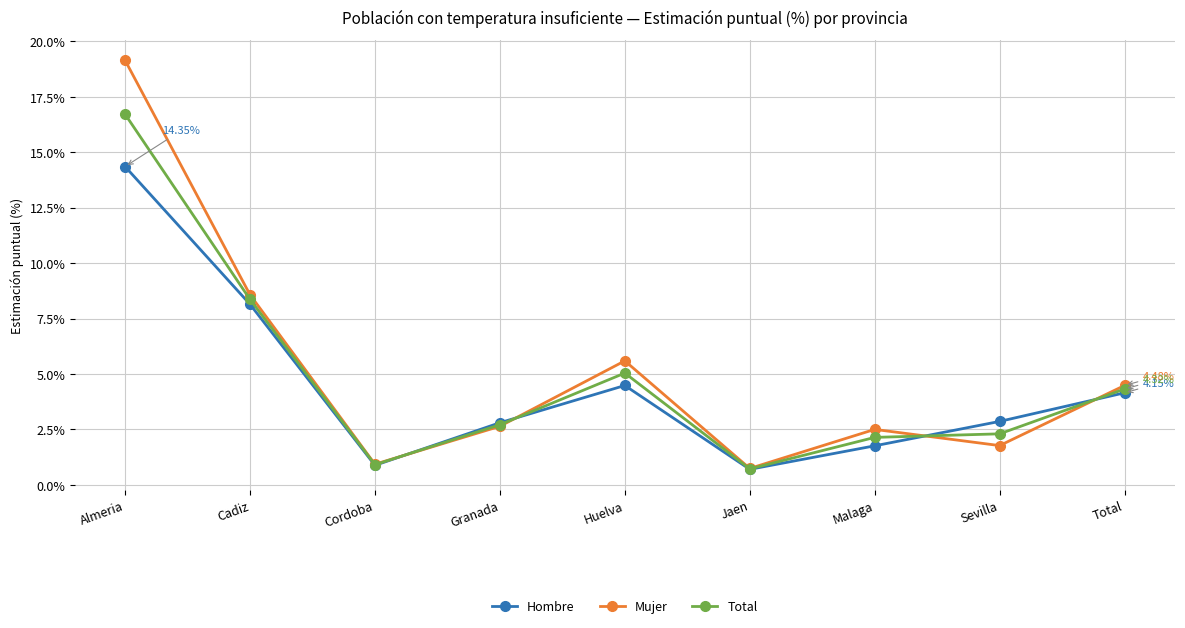

At which category does Mujer reach its first local peak?

Huelva